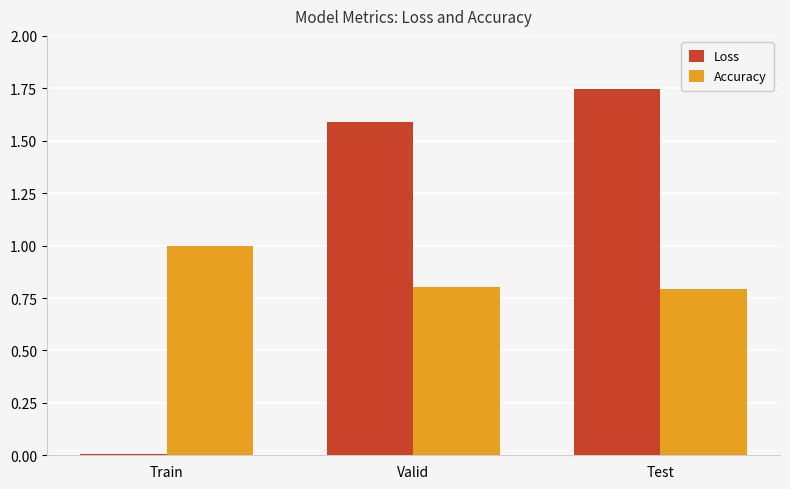

What position from the right is Test?

1